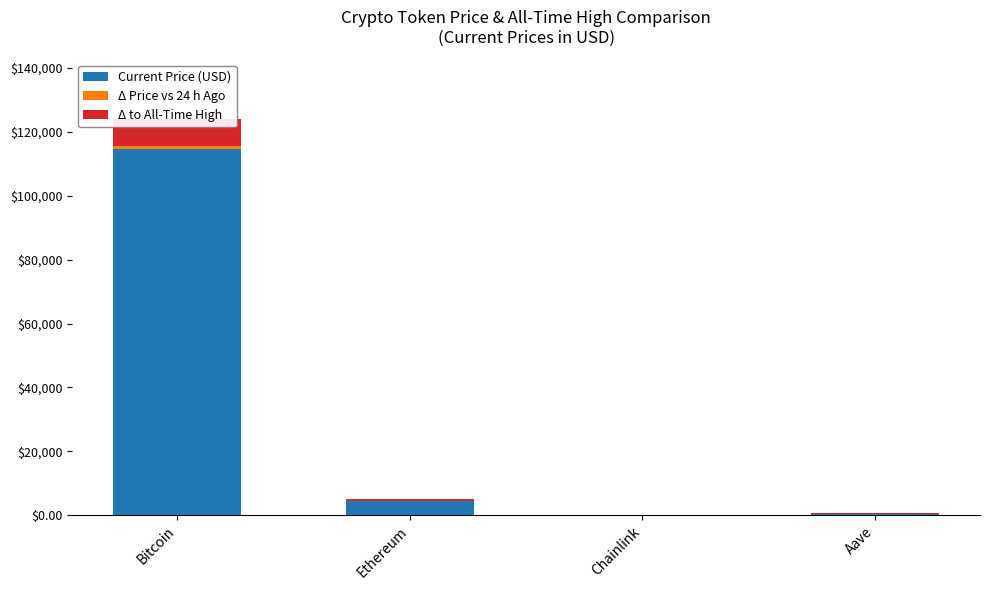

What position from the left is Ethereum?

2